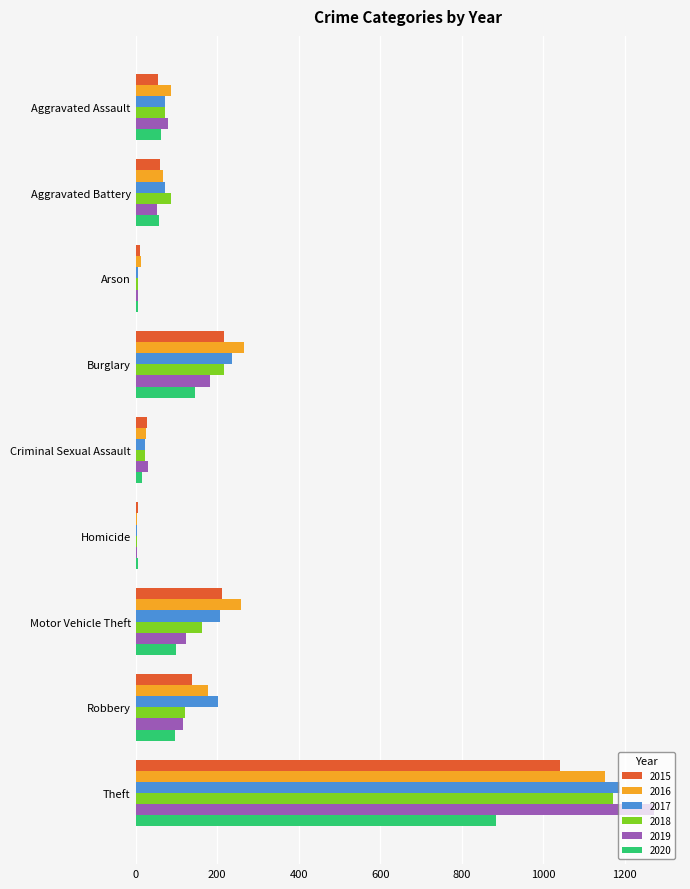

What is the total value across all series at Burglary?

1265